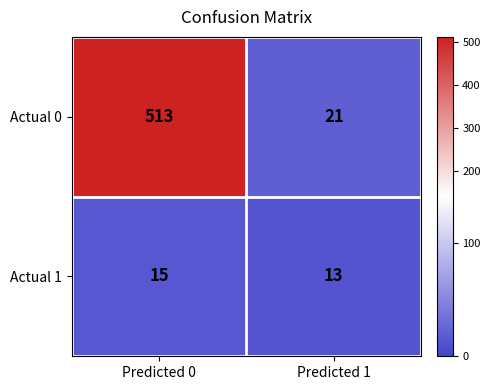

At which category does the chart reach its minimum across all series?

Predicted 1